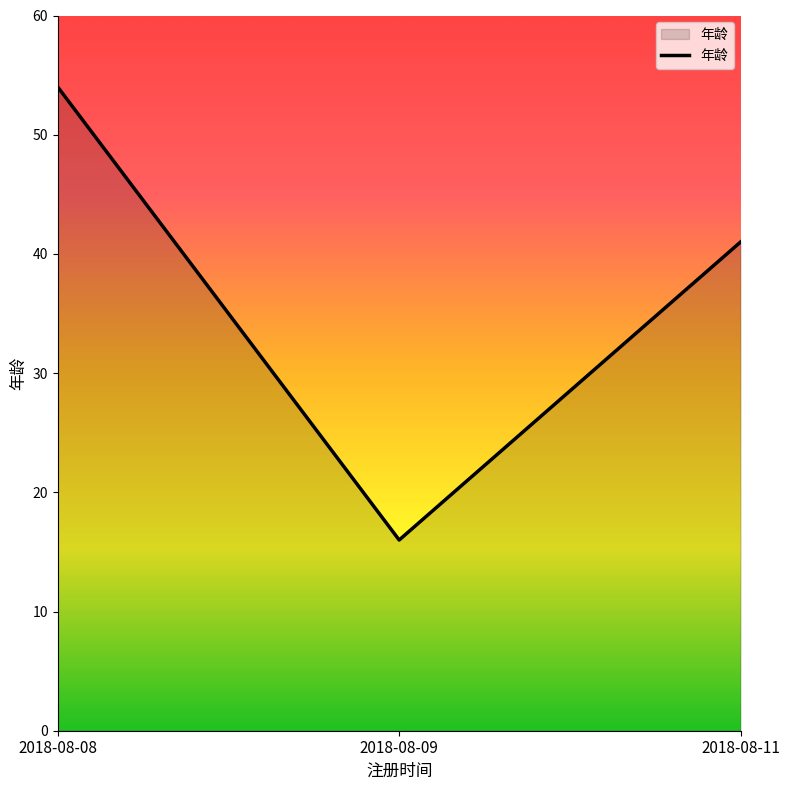

Which category has the lowest value across all series?

2018-08-09